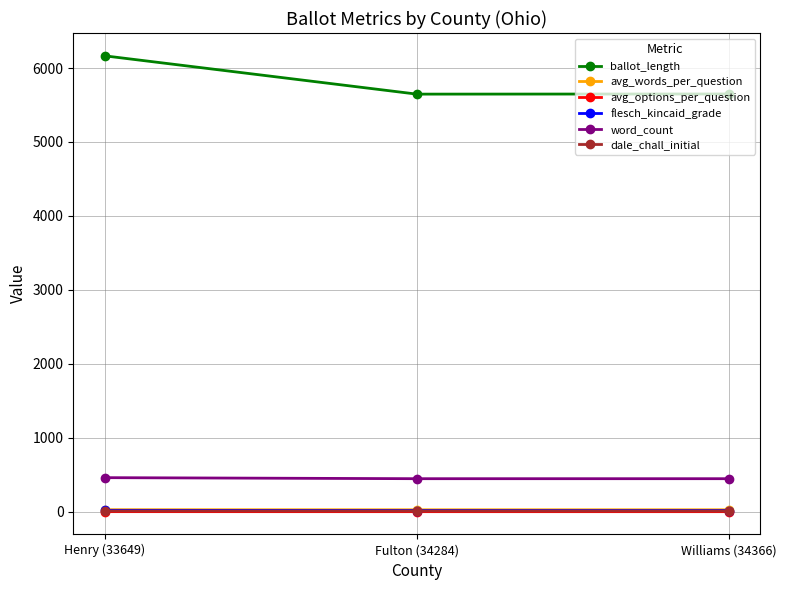

What is the average value of the dale_chall_initial series?

11.3